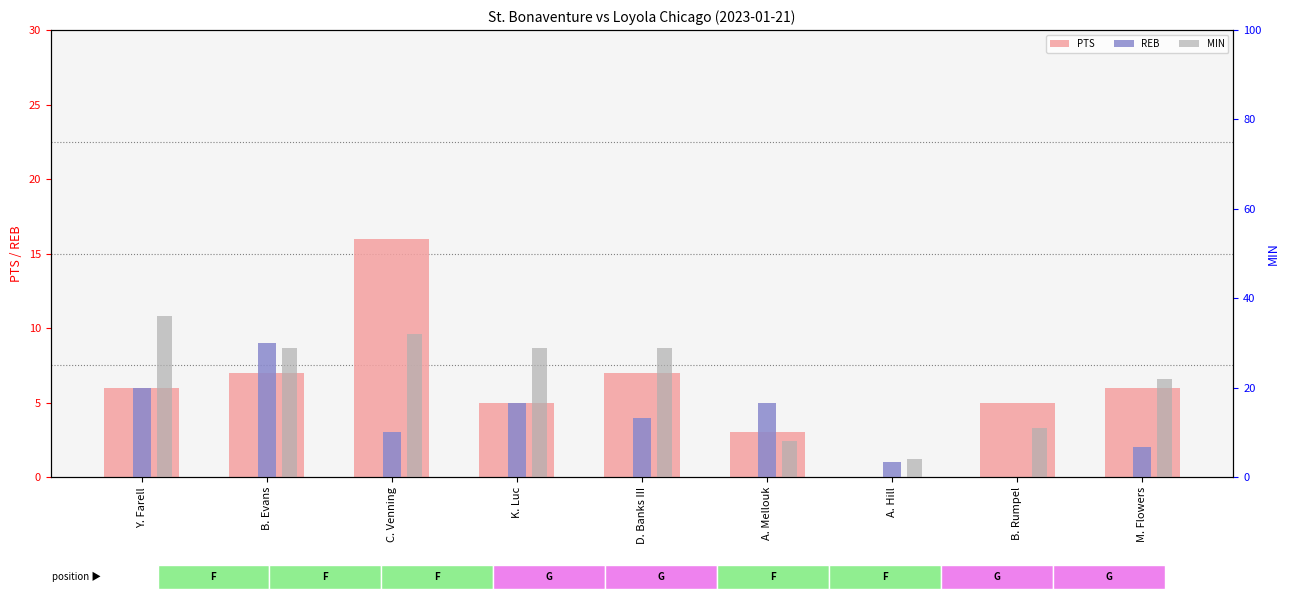

True or false: MIN has a value of 6 at B. Rumpel.

False